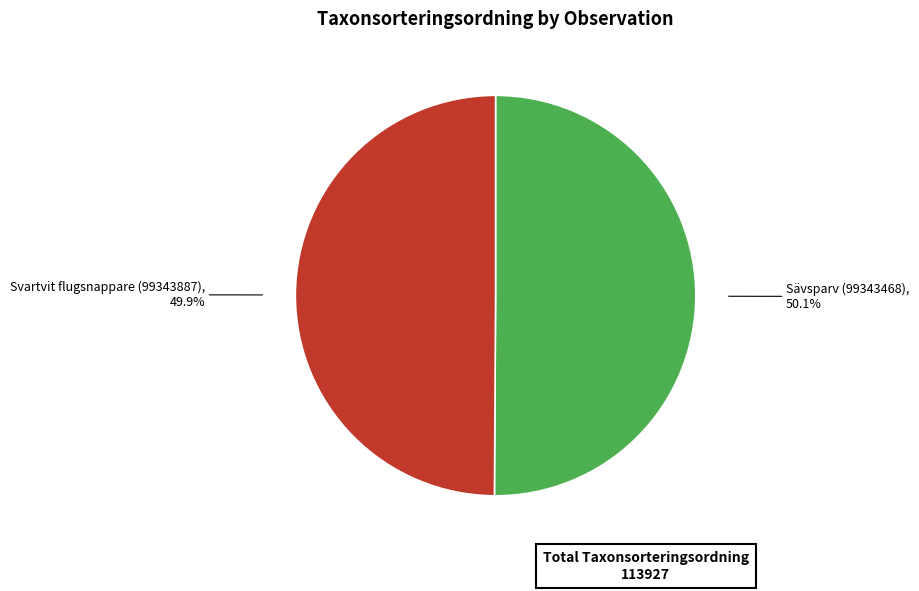

Is there a majority slice in this chart?

Yes